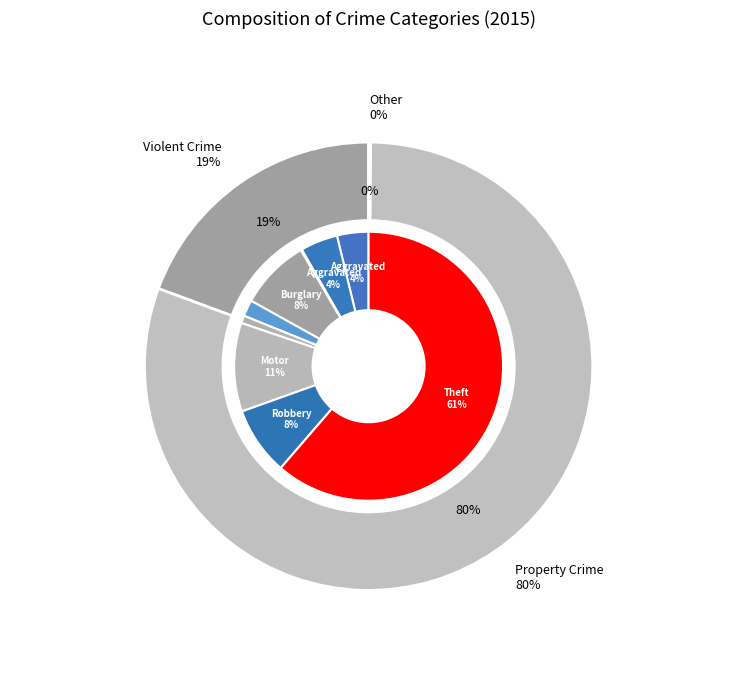

Which has a higher value, Aggravated Assault or Aggravated Battery?

Aggravated Battery